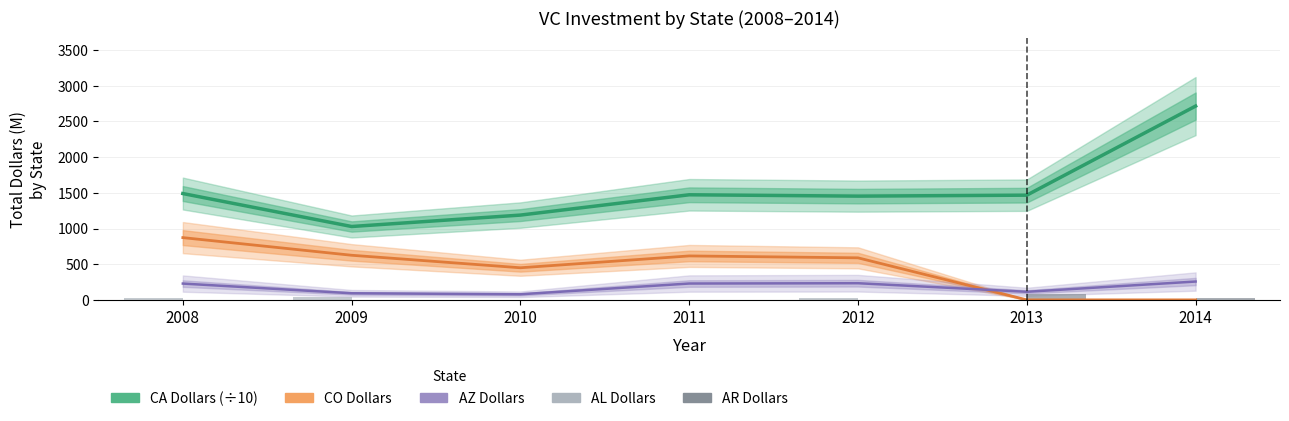

What is the difference between the highest and lowest values at 2010?

1187.4